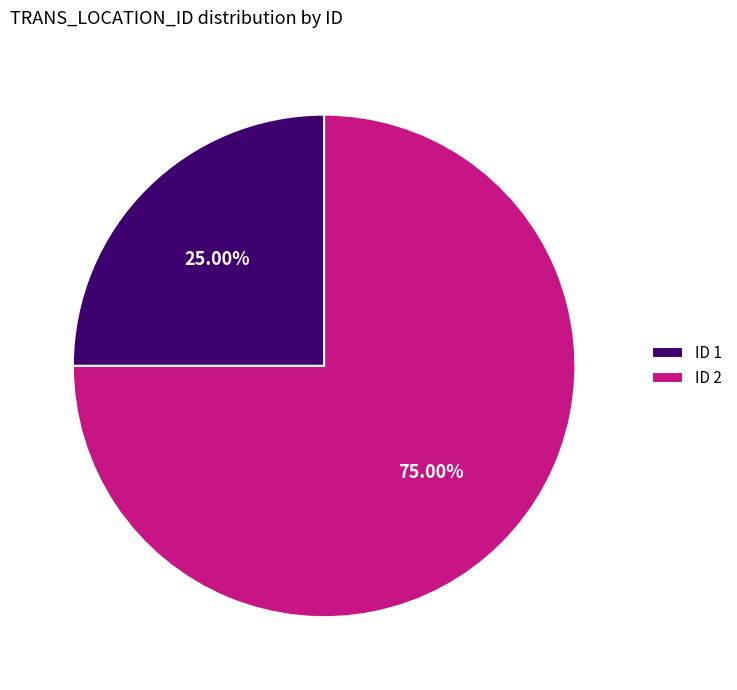

Which category has the smallest portion of the pie?

ID 1